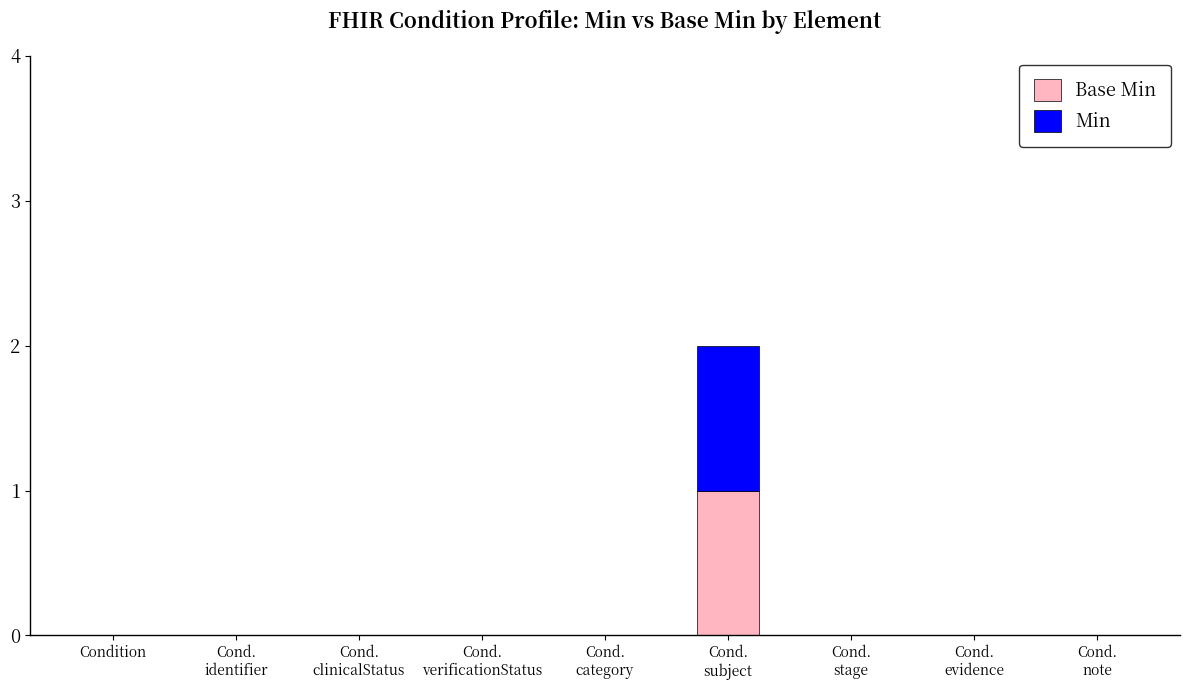

Count the number of categories in the chart.

9